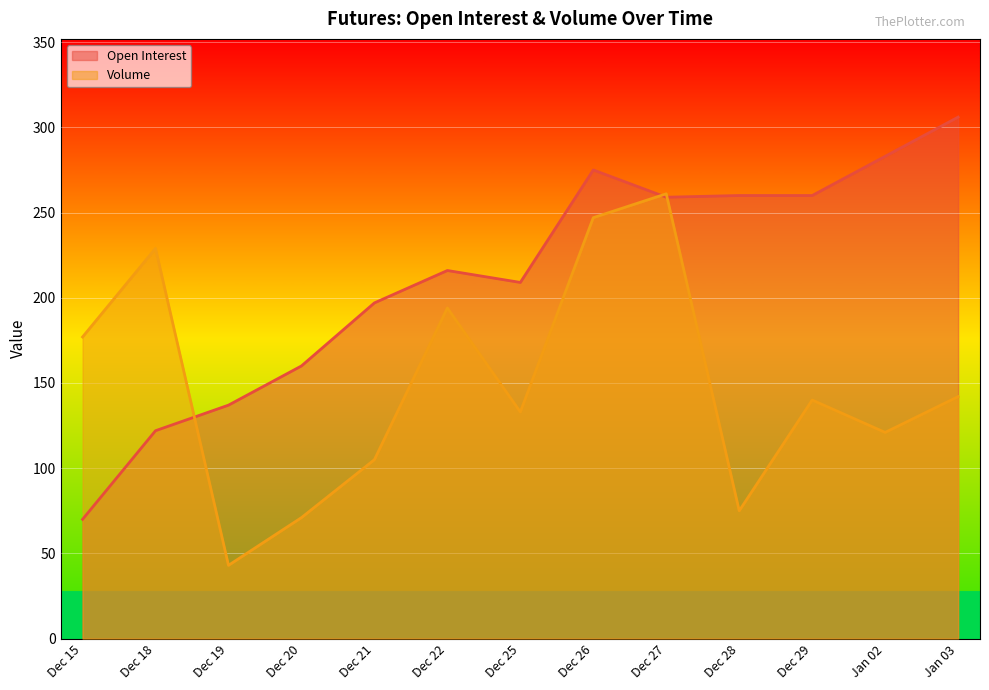

Where is the first local minimum for Open Interest?

Dec 25